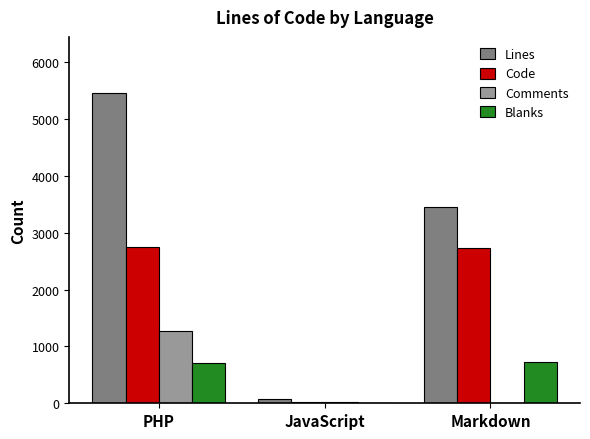

What is the maximum value for Lines?

5466